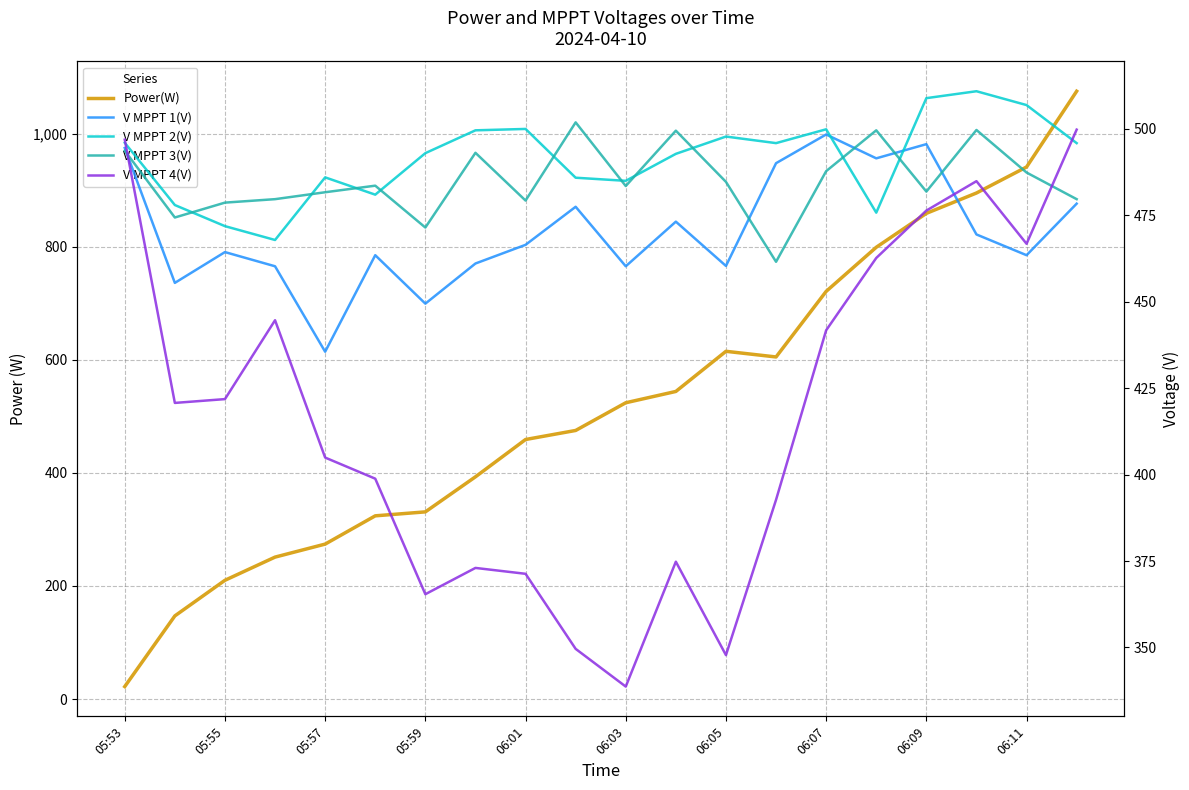

What is the total value across all series at 06:05?

2405.4